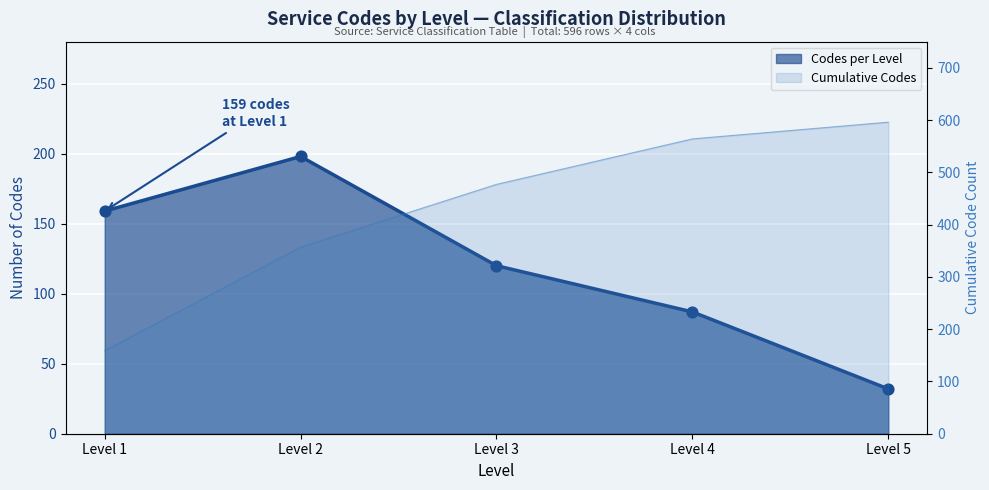

What is the change in value from Level 3 to Level 4?

-33